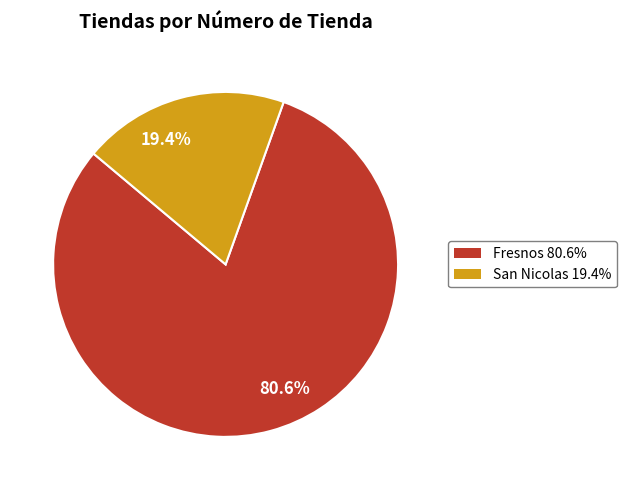

Is the sum of 80.6% and 19.4% greater than half?

Yes